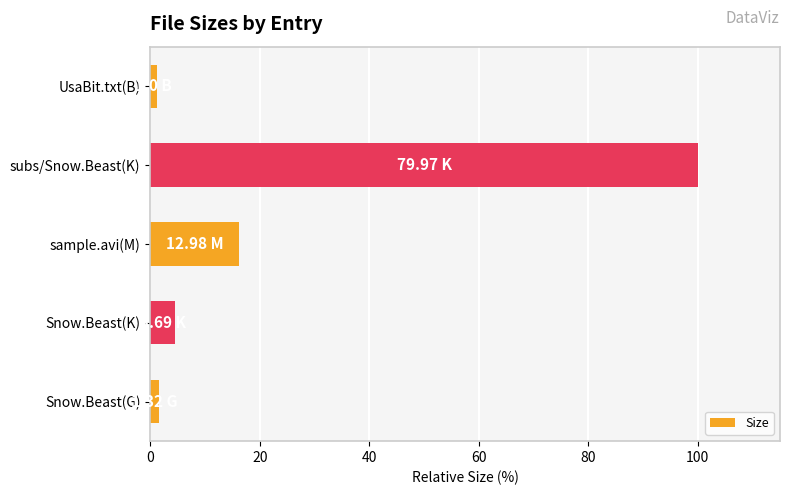

How many distinct data groups are displayed?

1